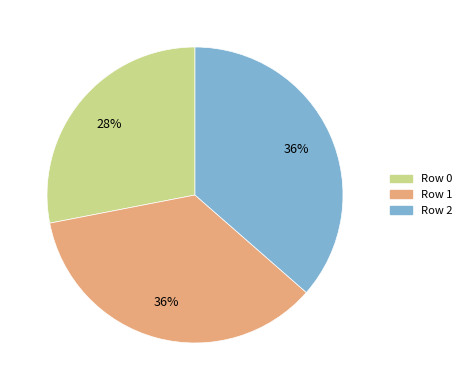

What percentage is the Row 2 slice, to the nearest percent?

36%